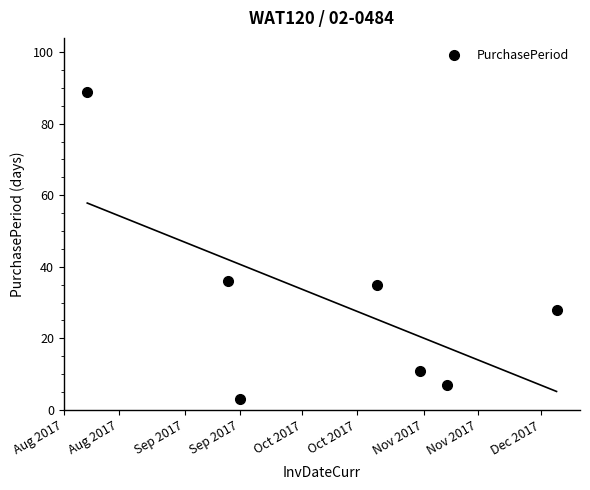

What is the minimum value for PurchasePeriod?

3